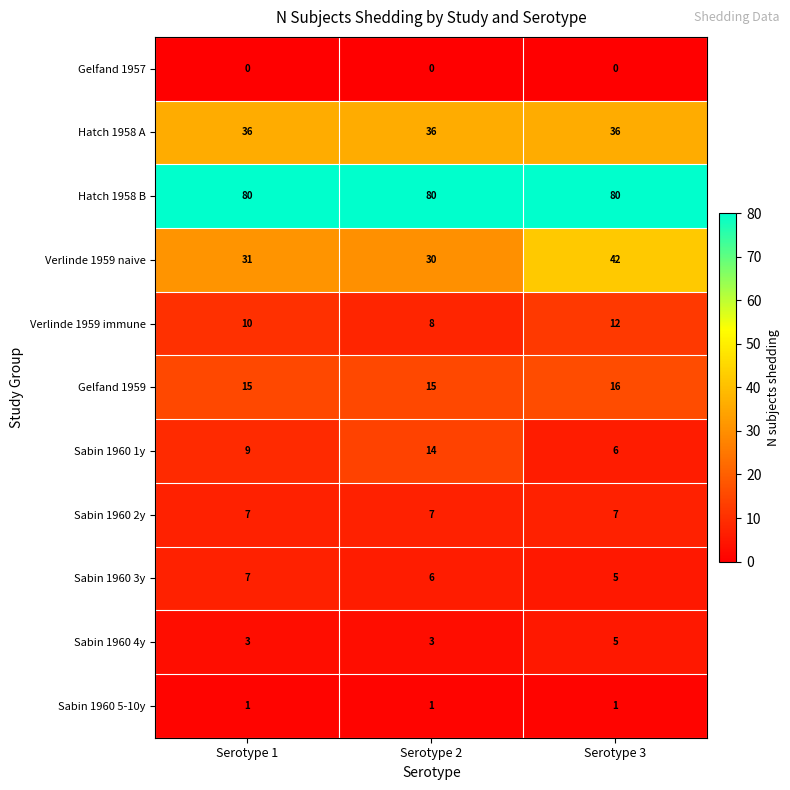

What is the sum of the Sabin 1960 4y values at Serotype 1 and Serotype 2?

6